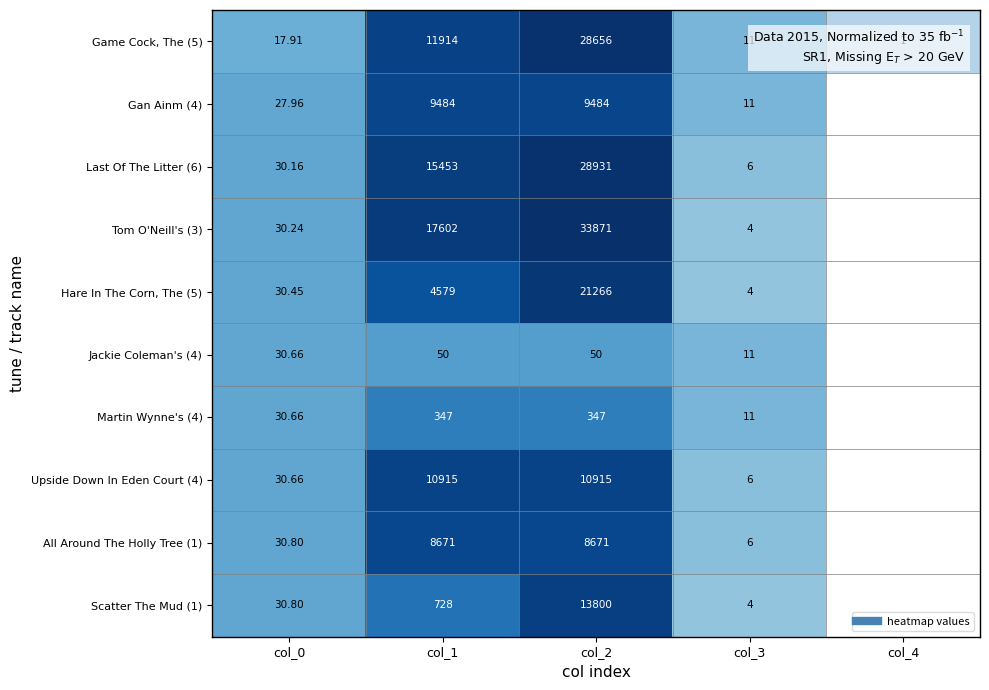

Is the value of All Around The Holly Tree (1) at col_1 greater than the value of Tom O'Neill's (3) at col_4?

Yes